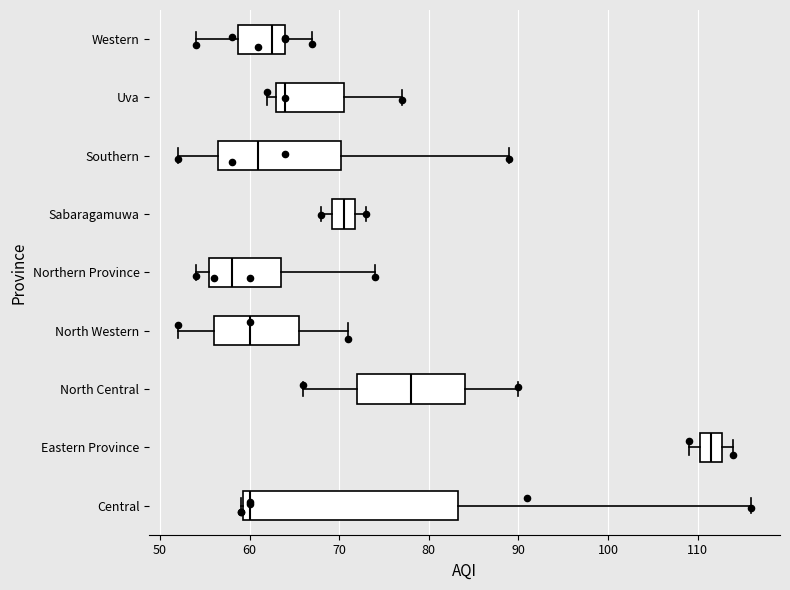

Where does the left whisker of the box for Northern Province end on the x-axis? The values are not printed on the chart, so give them approximately, as read against the axis.

54